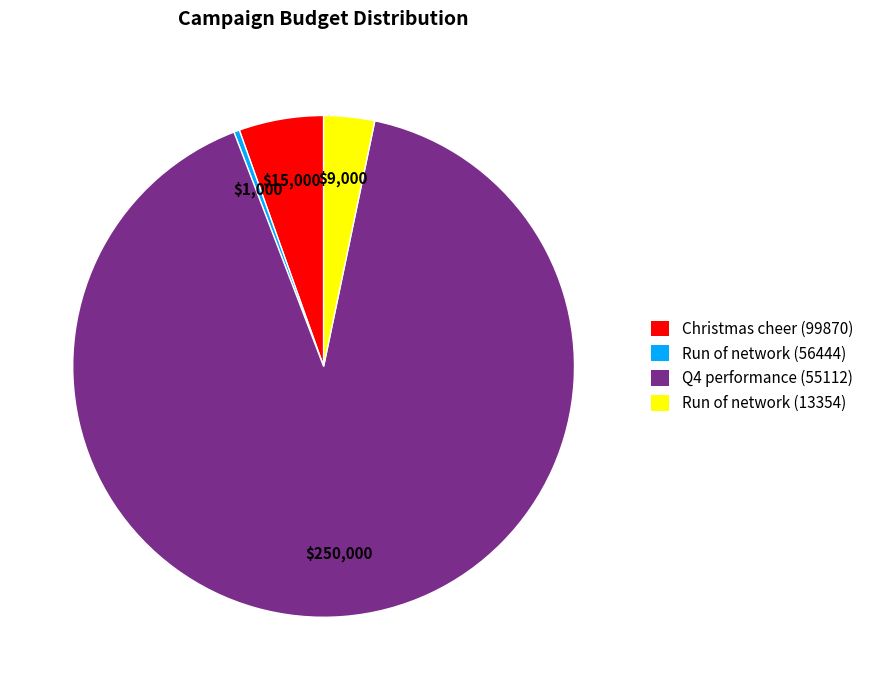

Does Run of network (13354) represent more than half of the total?

No